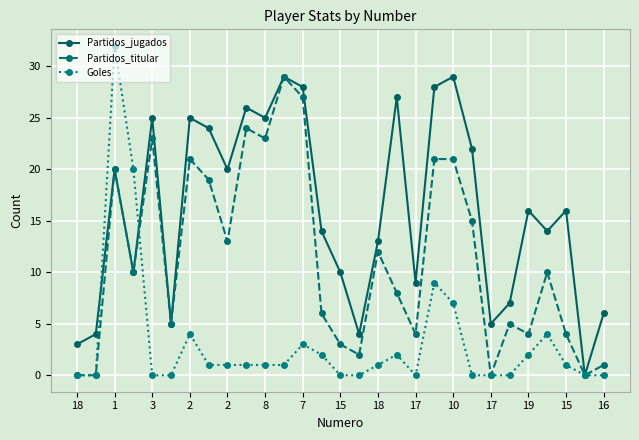

Reading left to right, list all the values displayed in this chart.

Partidos_jugados: 3	4	20	10	25	5	25	24	20	26	25	29	28	14	10	4	13	27	9	28	29	22	5	7	16	14	16	0	6
Partidos_titular: 0	0	20	10	23	5	21	19	13	24	23	29	27	6	3	2	12	8	4	21	21	15	0	5	4	10	4	0	1
Goles: 0	0	32	20	0	0	4	1	1	1	1	1	3	2	0	0	1	2	0	9	7	0	0	0	2	4	1	0	0